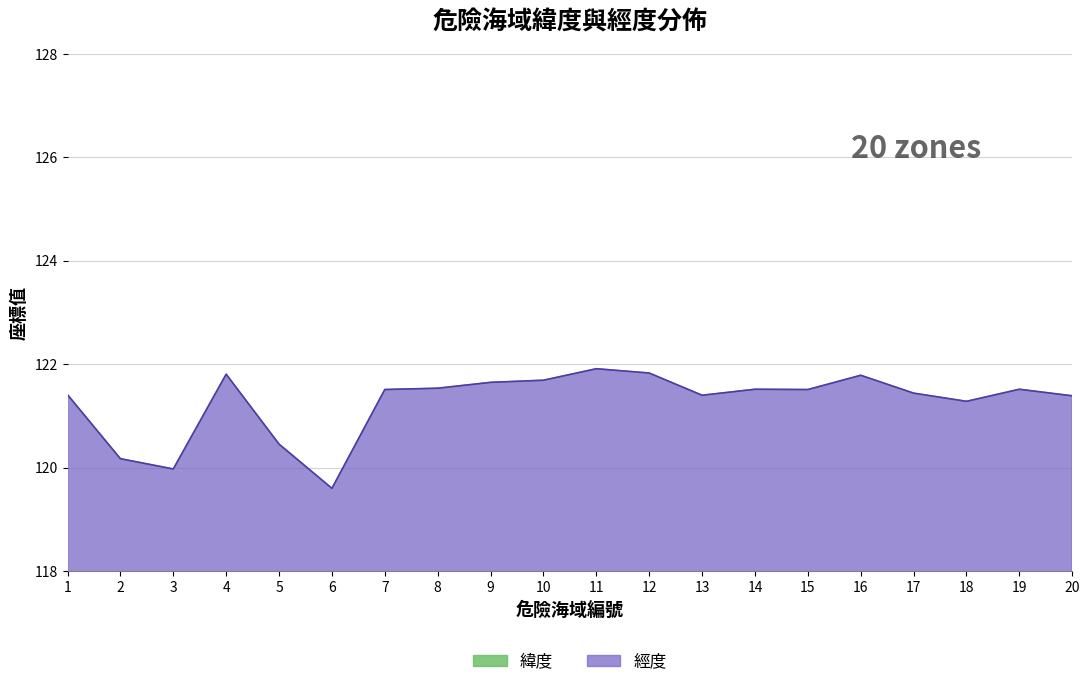

Reading left to right, what are all the values shown in this chart?

緯度: 1=25.2	2=22.9	3=26.2	4=24.4	5=22.4	6=23.8	7=25.3	8=25.3	9=25.2	10=25.2	11=25.1	12=25.1	13=25.2	14=25.0	15=25.0	16=24.5	17=25.1	18=25.0	19=25.0	20=25.2
經度: 1=121.4	2=120.2	3=120.0	4=121.8	5=120.5	6=119.6	7=121.5	8=121.5	9=121.7	10=121.7	11=121.9	12=121.8	13=121.4	14=121.5	15=121.5	16=121.8	17=121.4	18=121.3	19=121.5	20=121.4